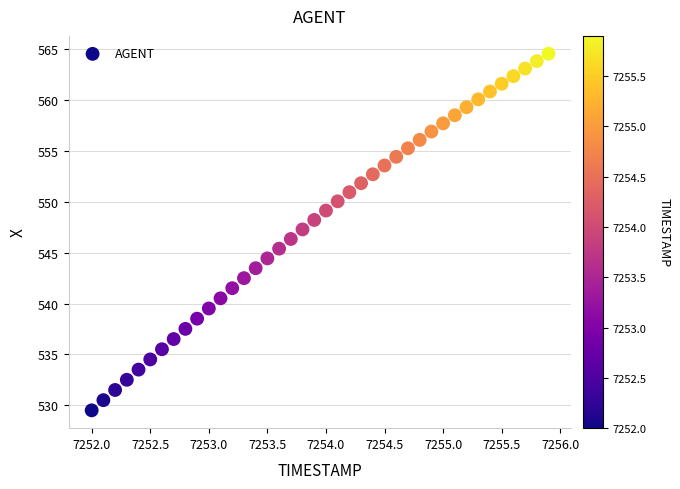

What is the range of Y values (max minus min)?

35.1